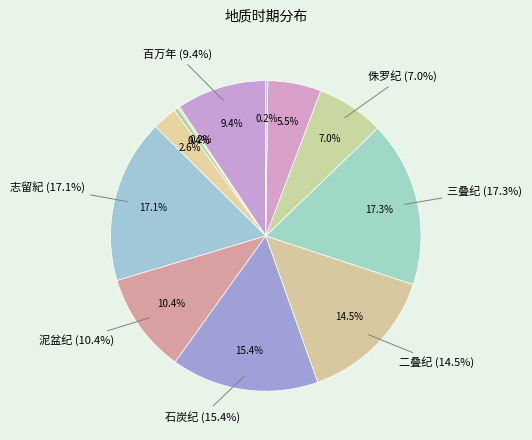

What percentage do 二叠纪 and 三叠纪 together represent?

31.8%